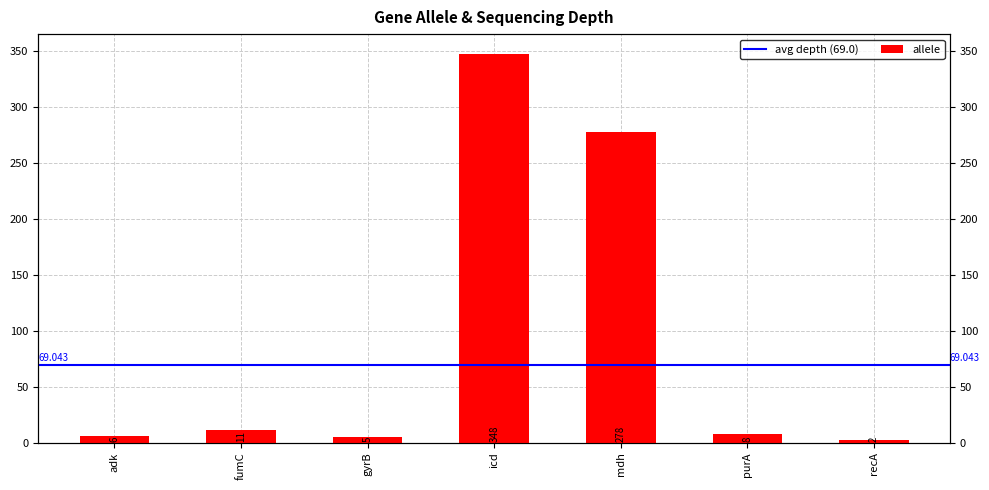

Is it true that the value at icd is 348?

True